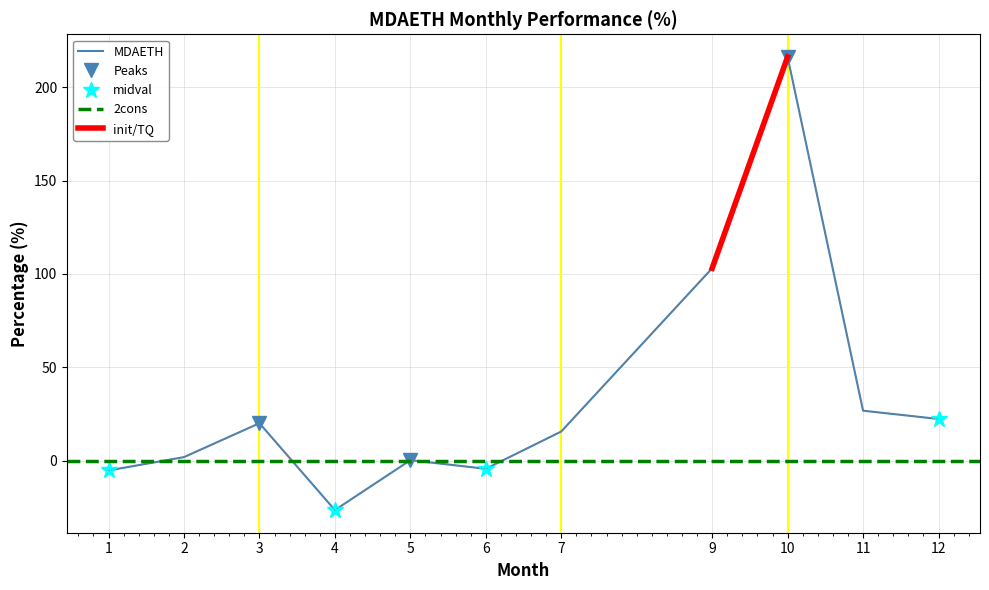

The chart shows a value of 175.7 at 9. True or false?

False